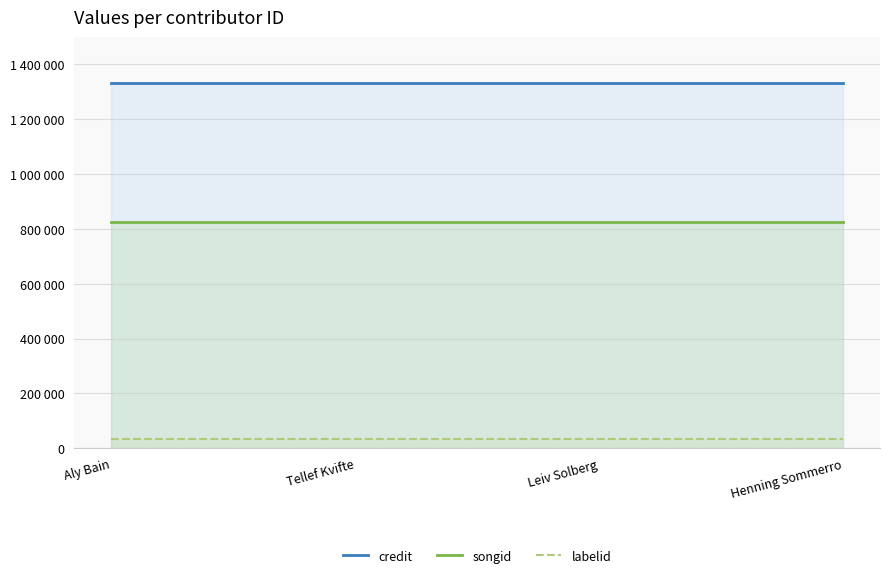

Reading left to right, extract all data points from this chart.

credit: Aly Bain=1334149	Tellef Kvifte=1334149	Leiv Solberg=1334149	Henning Sommerro=1334149
songid: Aly Bain=824959	Tellef Kvifte=824959	Leiv Solberg=824959	Henning Sommerro=824959
labelid: Aly Bain=34278	Tellef Kvifte=34278	Leiv Solberg=34278	Henning Sommerro=34278